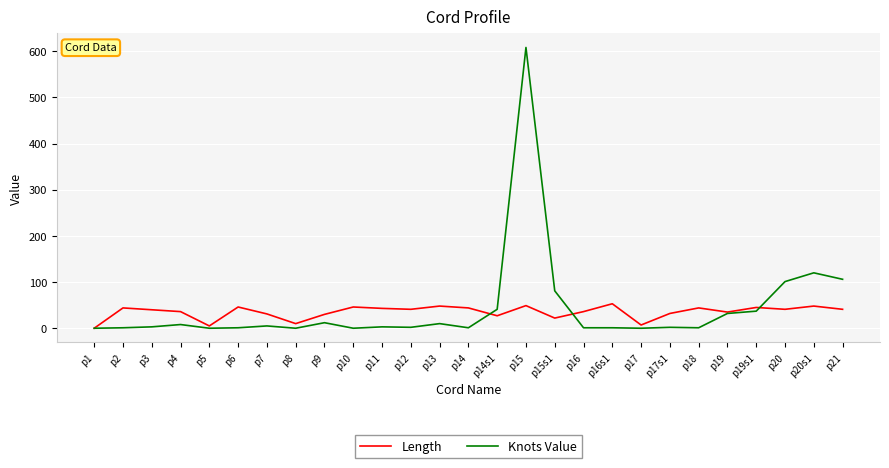

Read the Length value at p2, to the nearest 10.

40